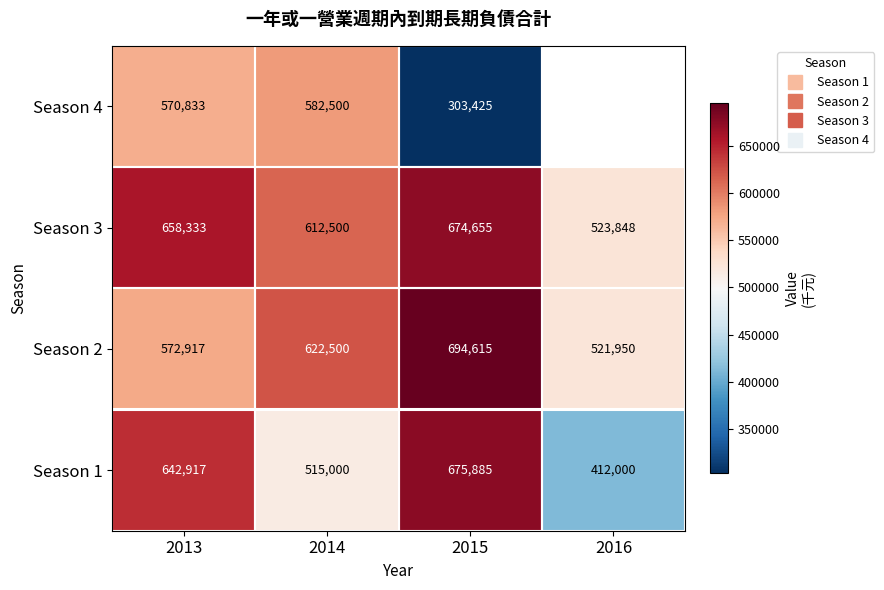

At how many categories does at least one series exceed 688408?

1